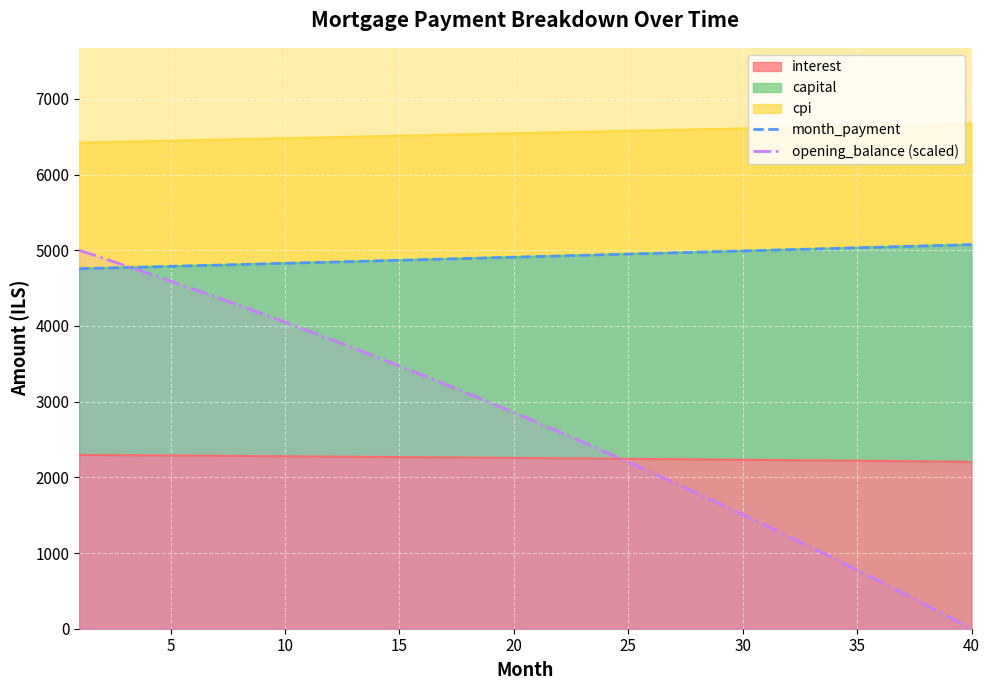

Which series has the largest total across all categories?

month_payment